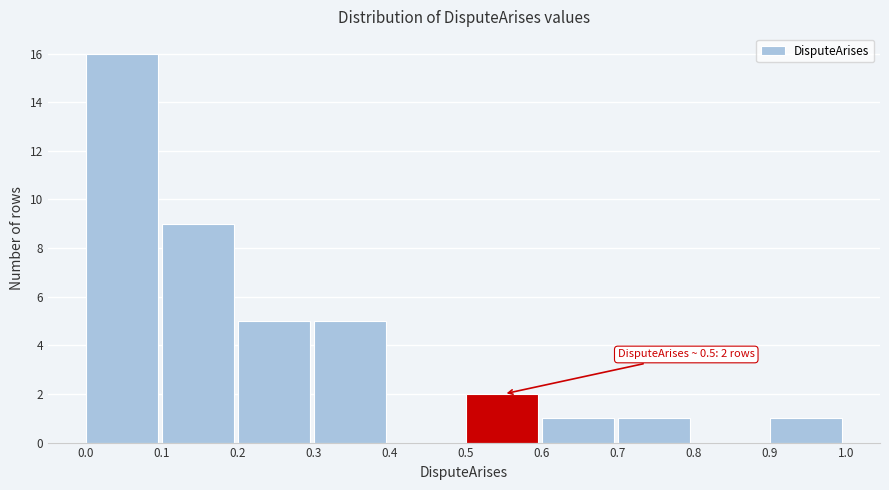

Which range on the x-axis has the tallest bar?

0.0 to 0.1